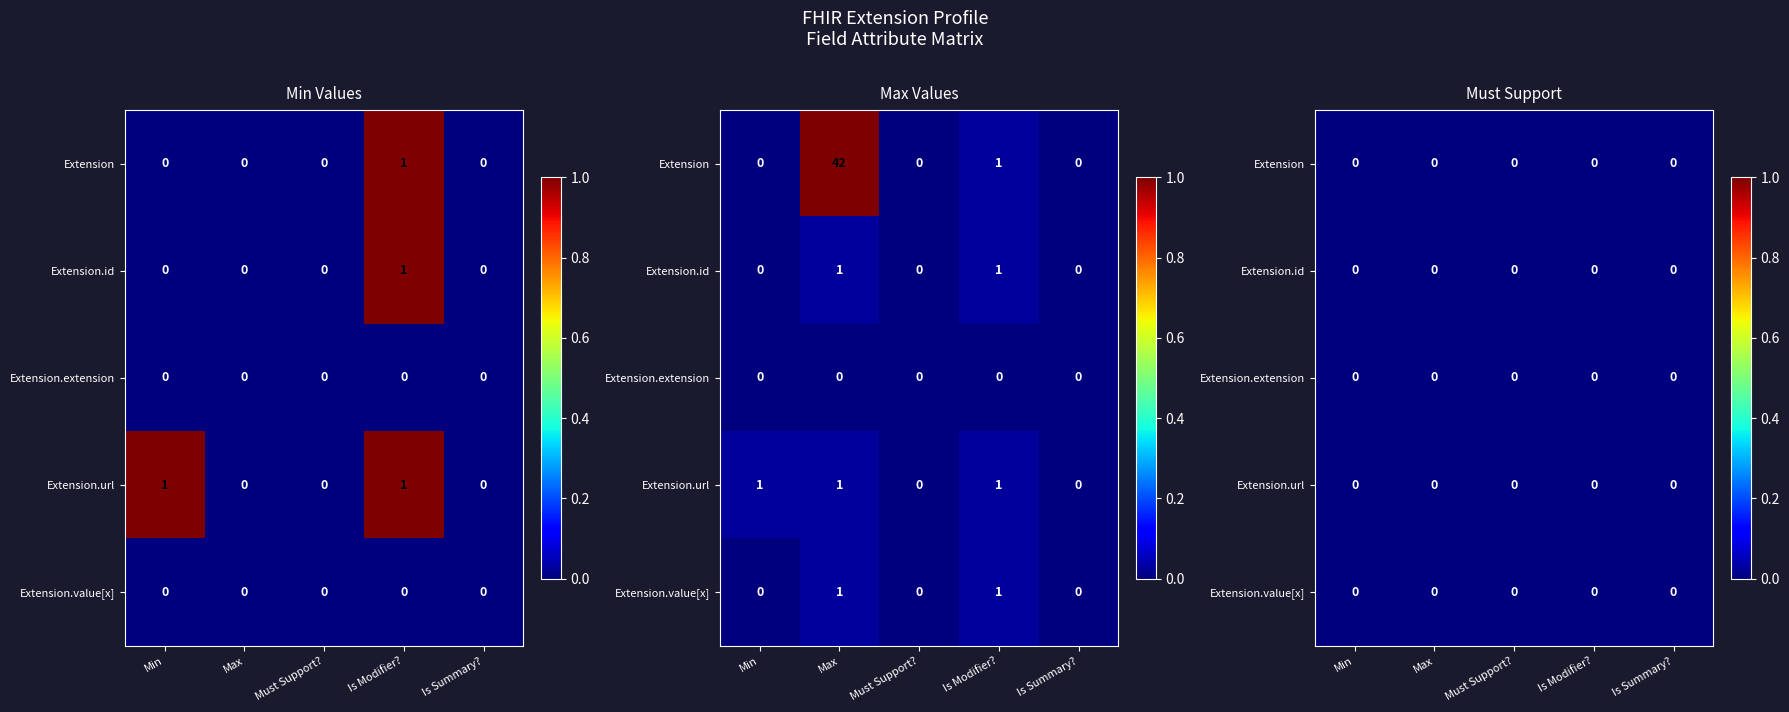

Count the Extension.id values in the range 0 to 1.

5